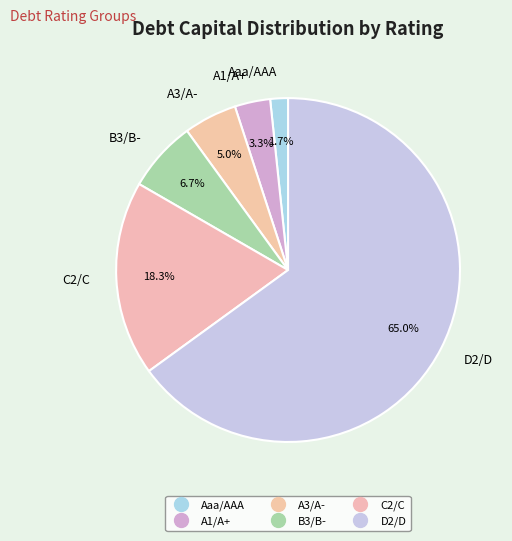

Between A1/A+ and B3/B-, which is larger?

B3/B-